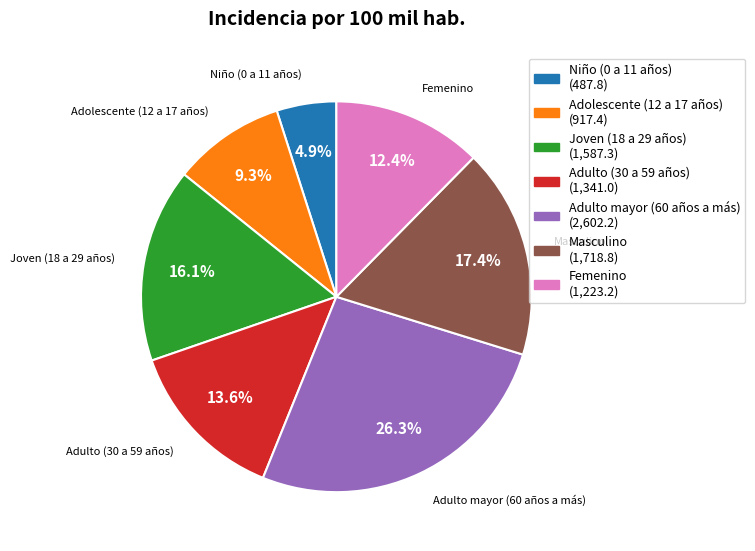

What is the ratio of the value at Adulto (30 a 59 años) to the value at Femenino?

1.1